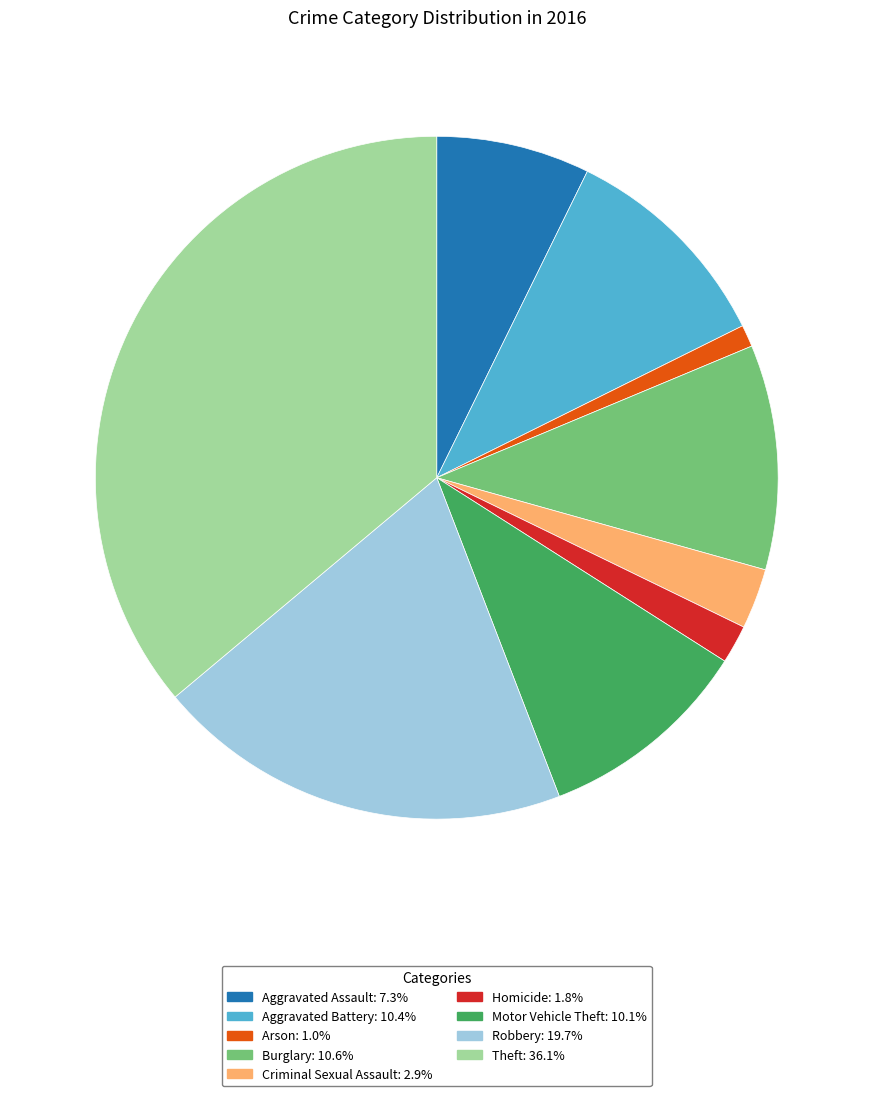

Do Robbery and Burglary together represent more than half of the pie?

No